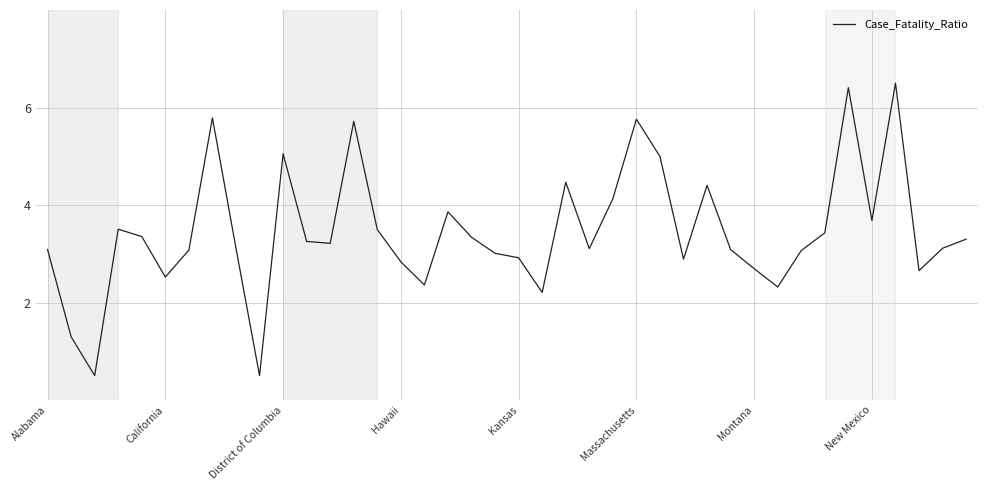

What is the minimum value shown in the chart?

0.5